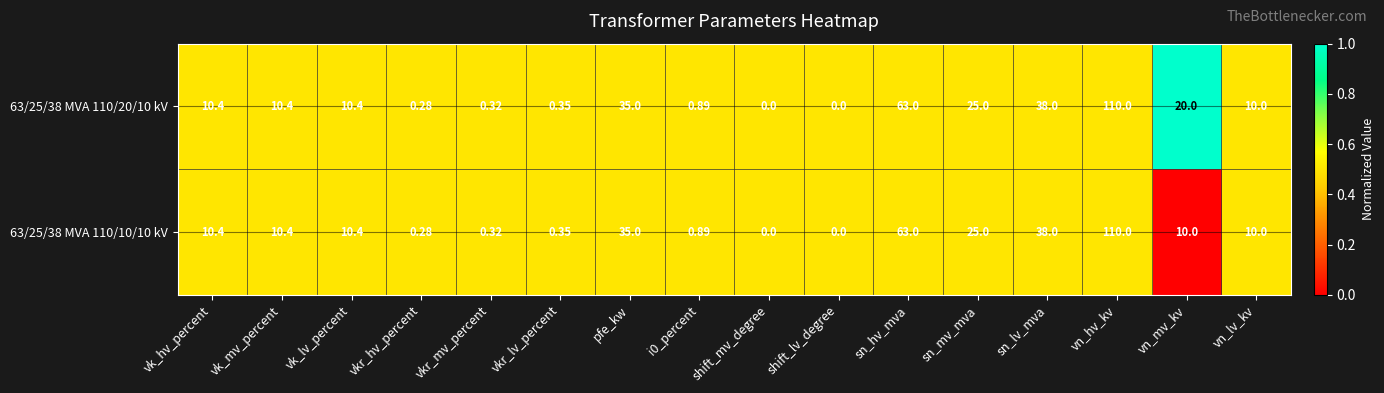

How many distinct data groups are displayed?

2